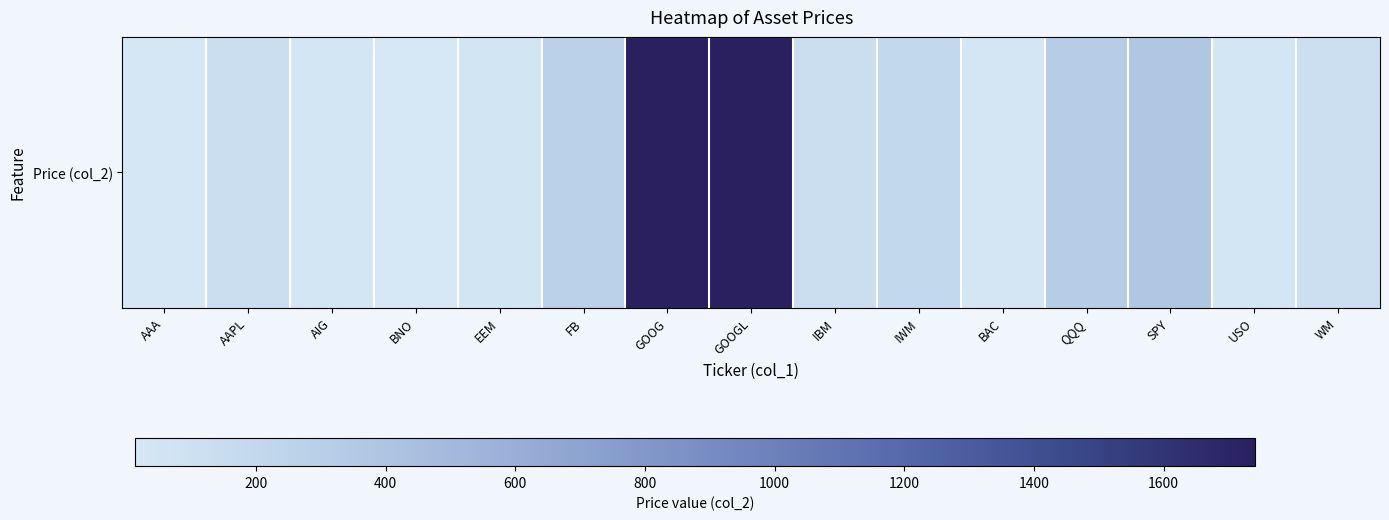

How many series are shown in this chart?

1